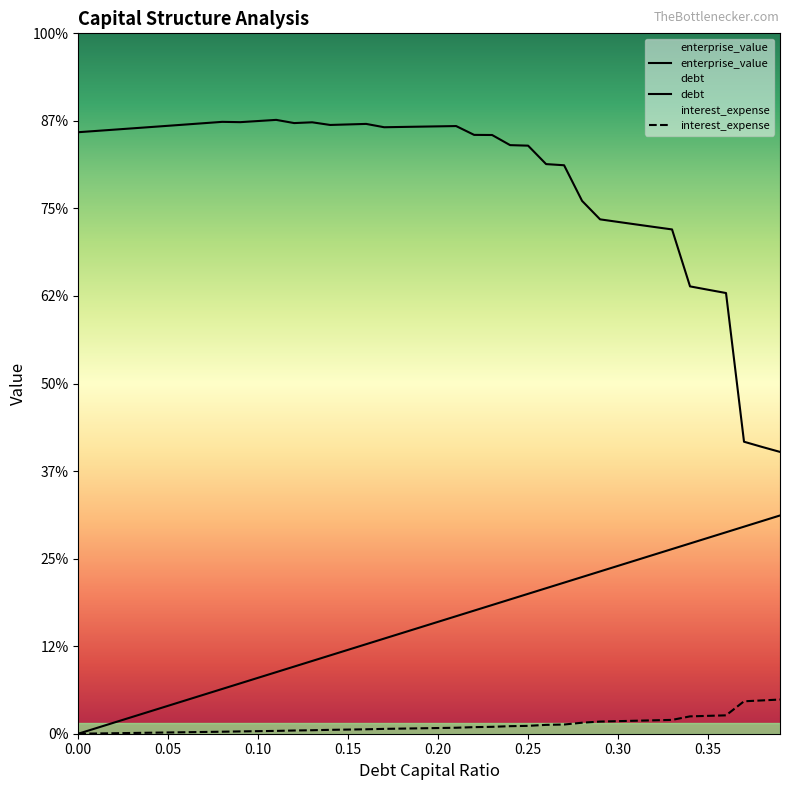

Does the chart display data point markers on the line(s)?

No